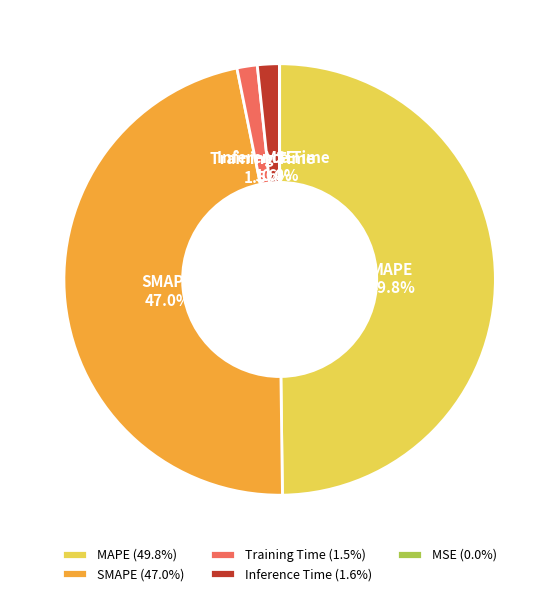

True or false: Inference Time accounts for 2% of the total.

True